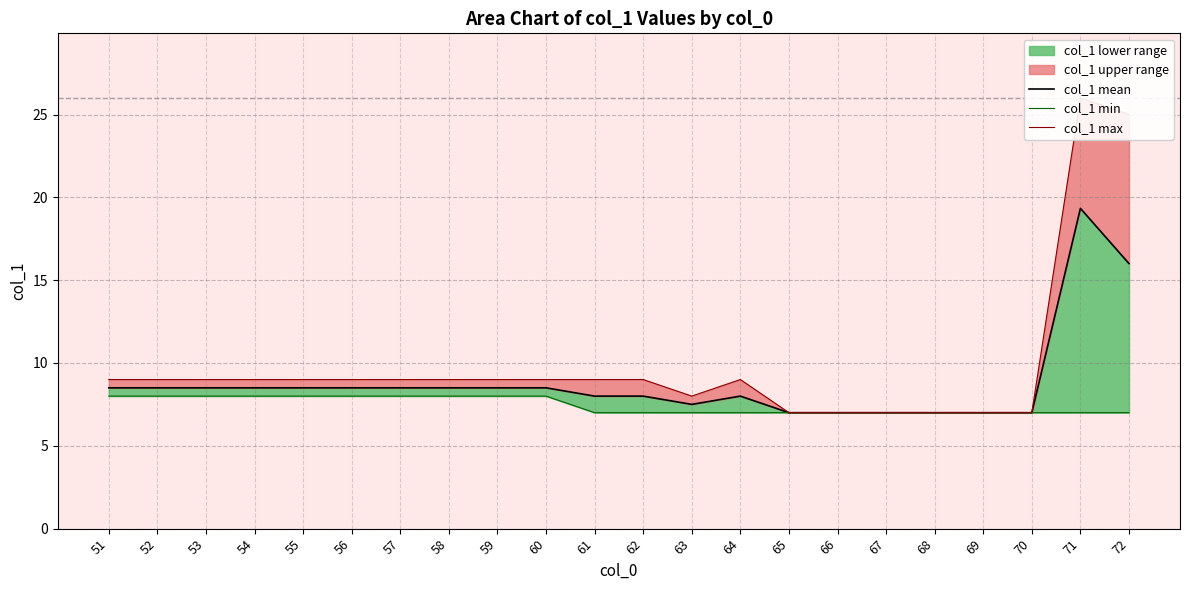

Which has a higher value, 65 or 66?

65